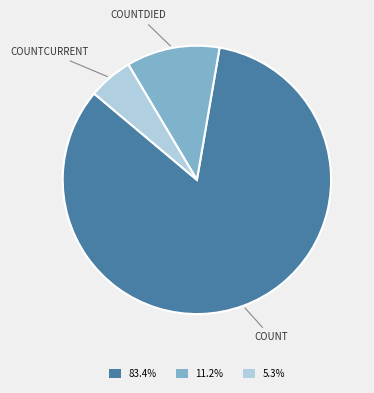

Is there a majority slice in this chart?

Yes